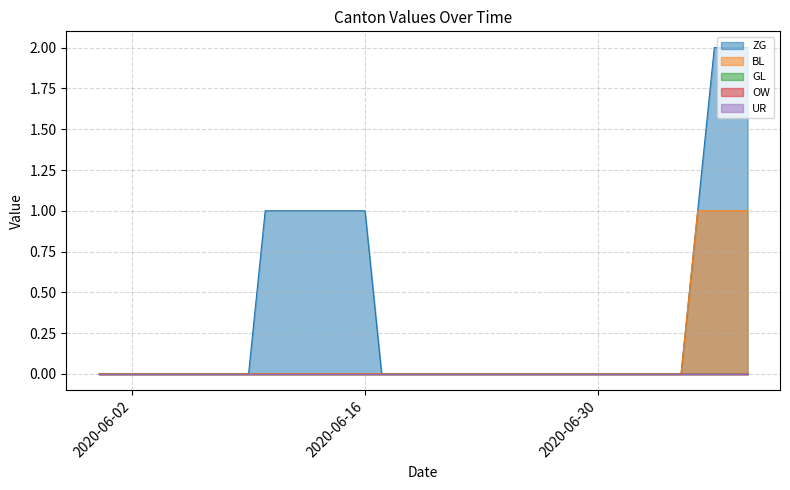

The value of OW at 2020-06-04 is 0. True or false?

True